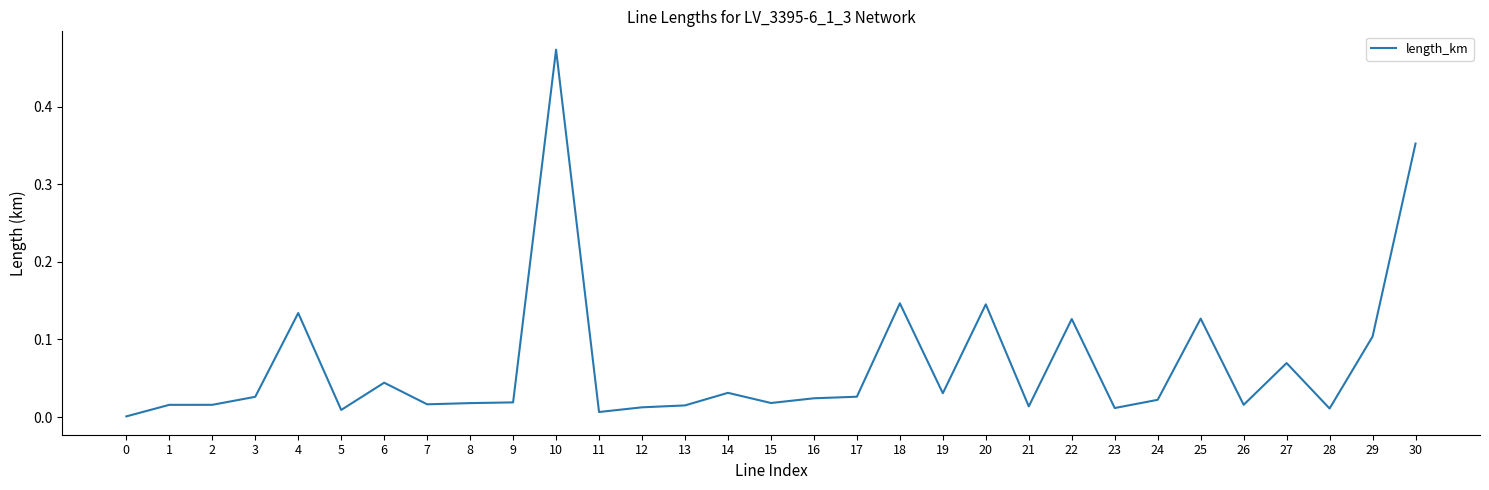

True or false: the data shows 0.1 at 29.

True